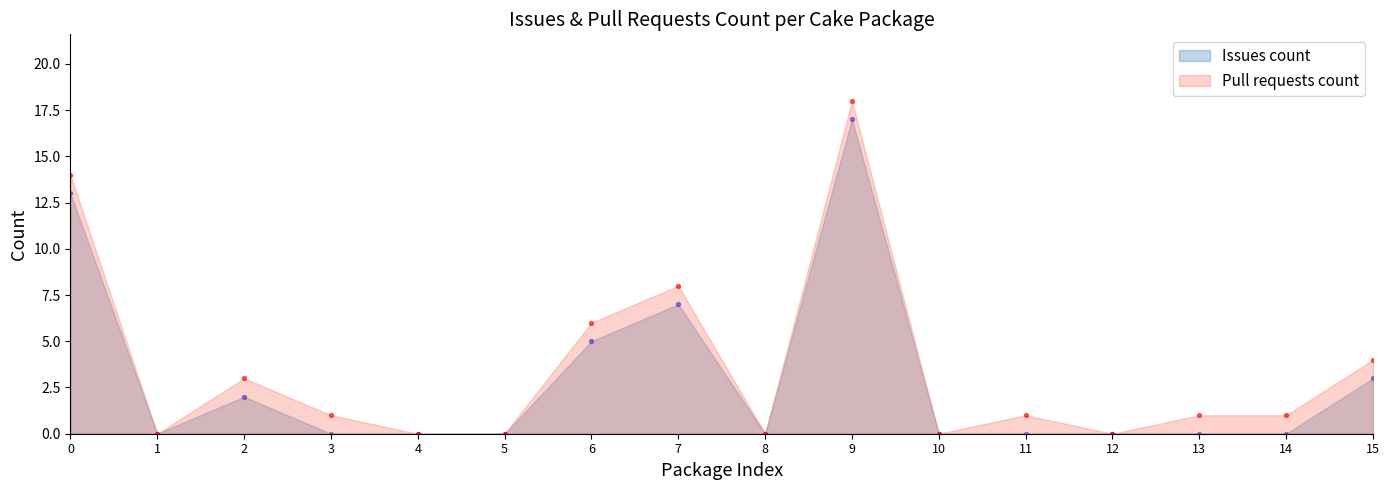

In the Pull requests count series, what Y value is closest to 9?

8